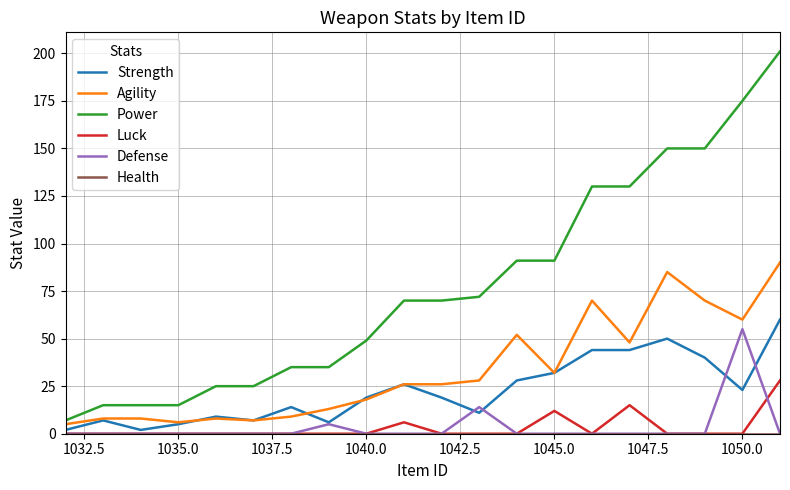

What is the highest value of the Defense series?

55